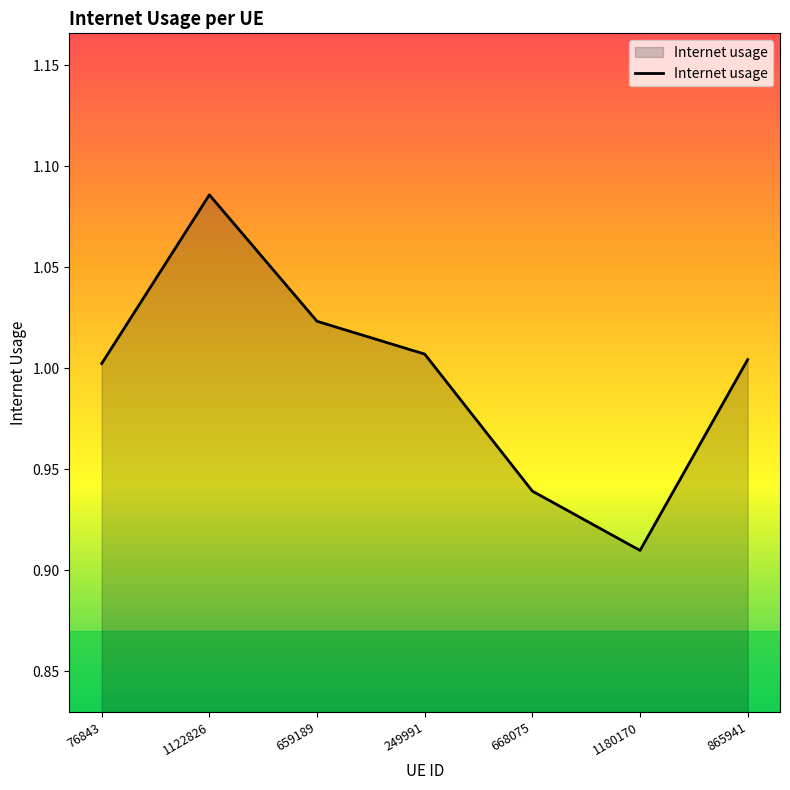

Which has a higher value, 1122826 or 249991?

1122826